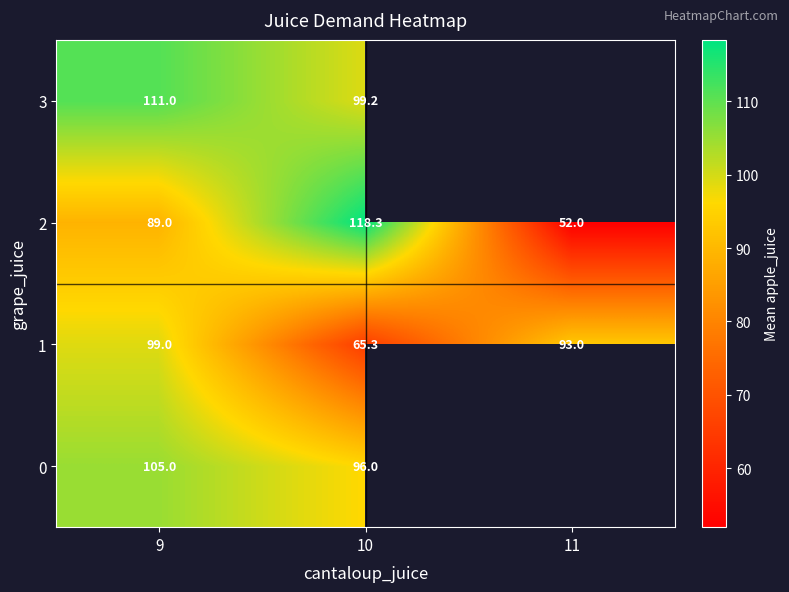

Rank the categories by 2 value from lowest to highest.

11, 9, 10